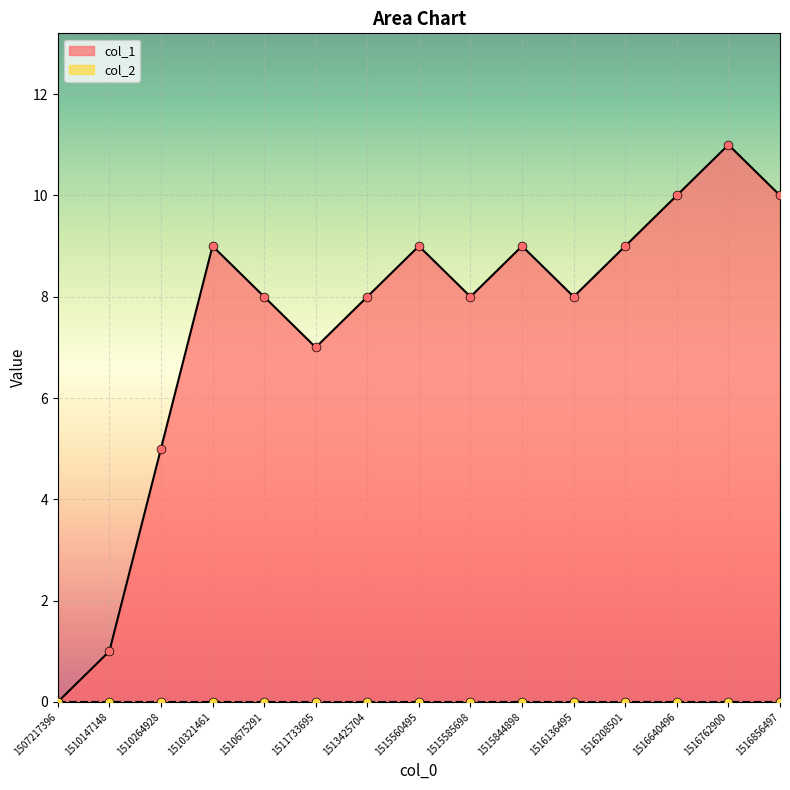

What is the change in value from 1507217396 to 1515585698?

+8